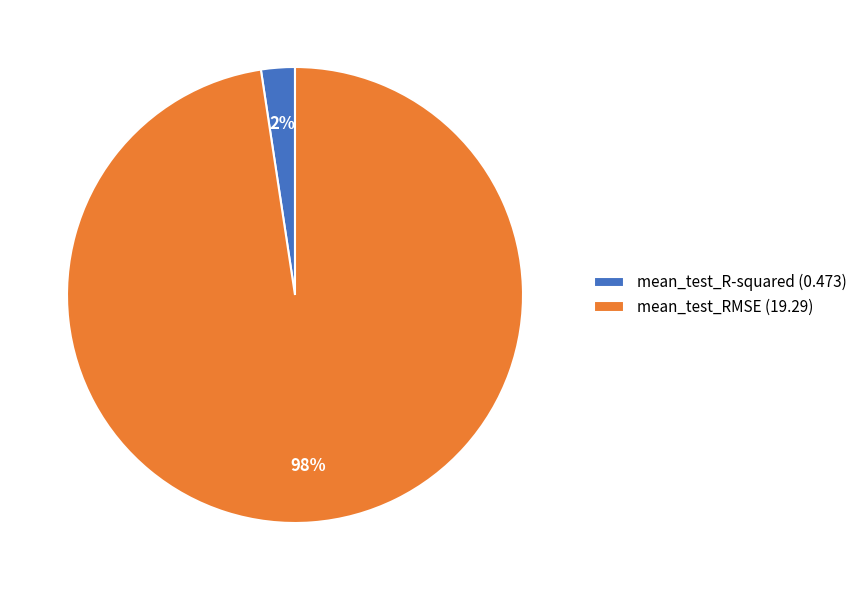

To the nearest percent, what percentage of the pie is mean_test_R-squared?

2%